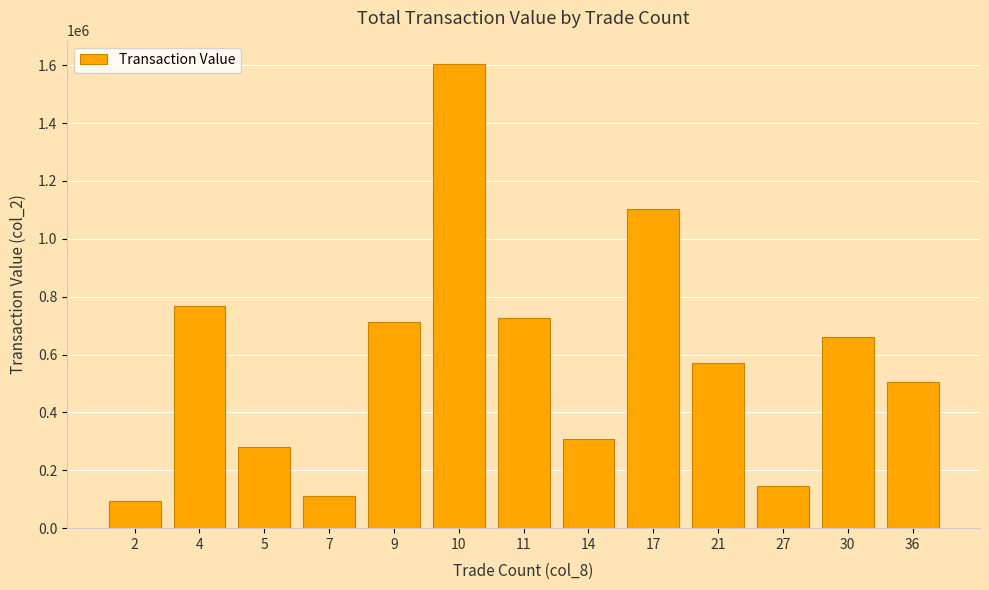

Does the chart contain any negative values?

No